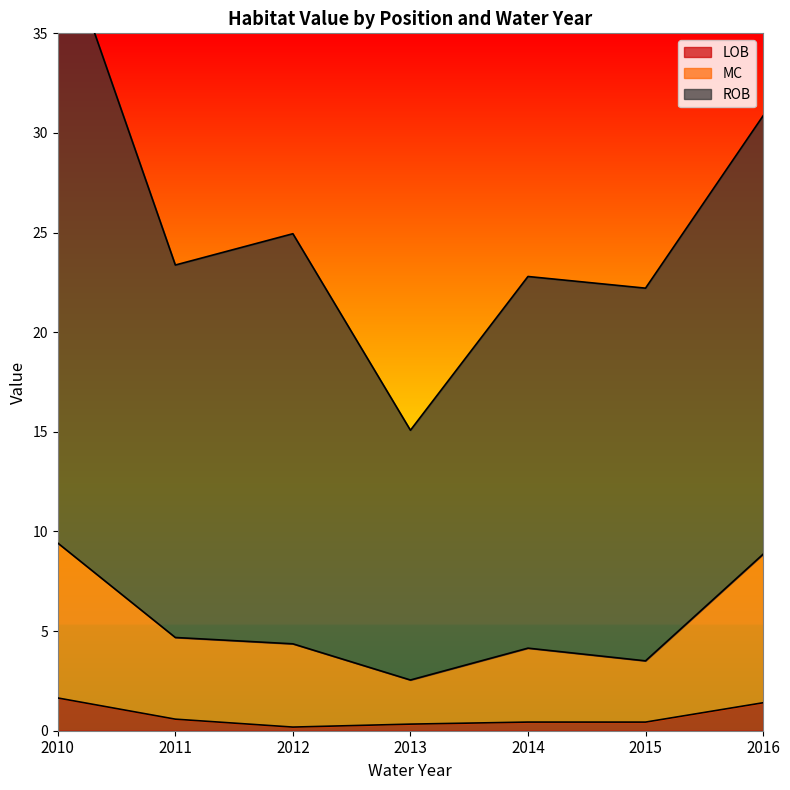

Read the ROB value at 2013.

15.1